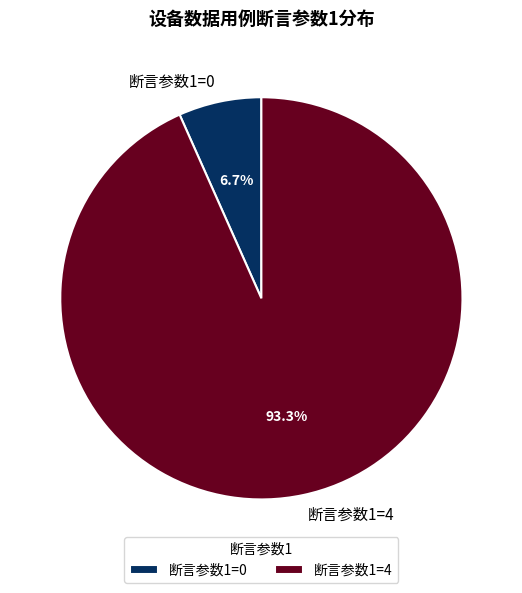

Combined, do 断言参数1=0 and 断言参数1=4 account for over 50%?

Yes